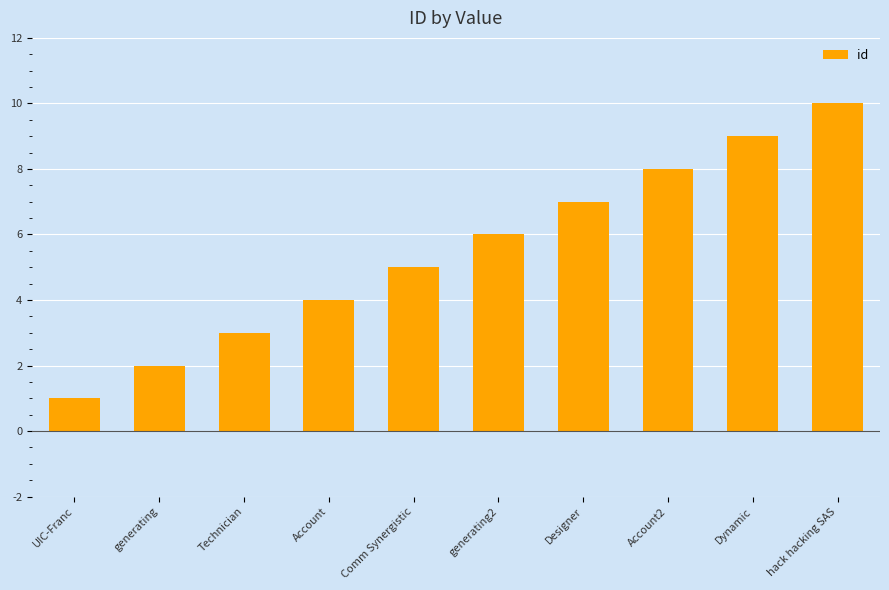

List the labels in order of value, largest first.

hack hacking SAS, Dynamic, Account2, Designer, generating2, Comm Synergistic, Account, Technician, generating, UIC-Franc